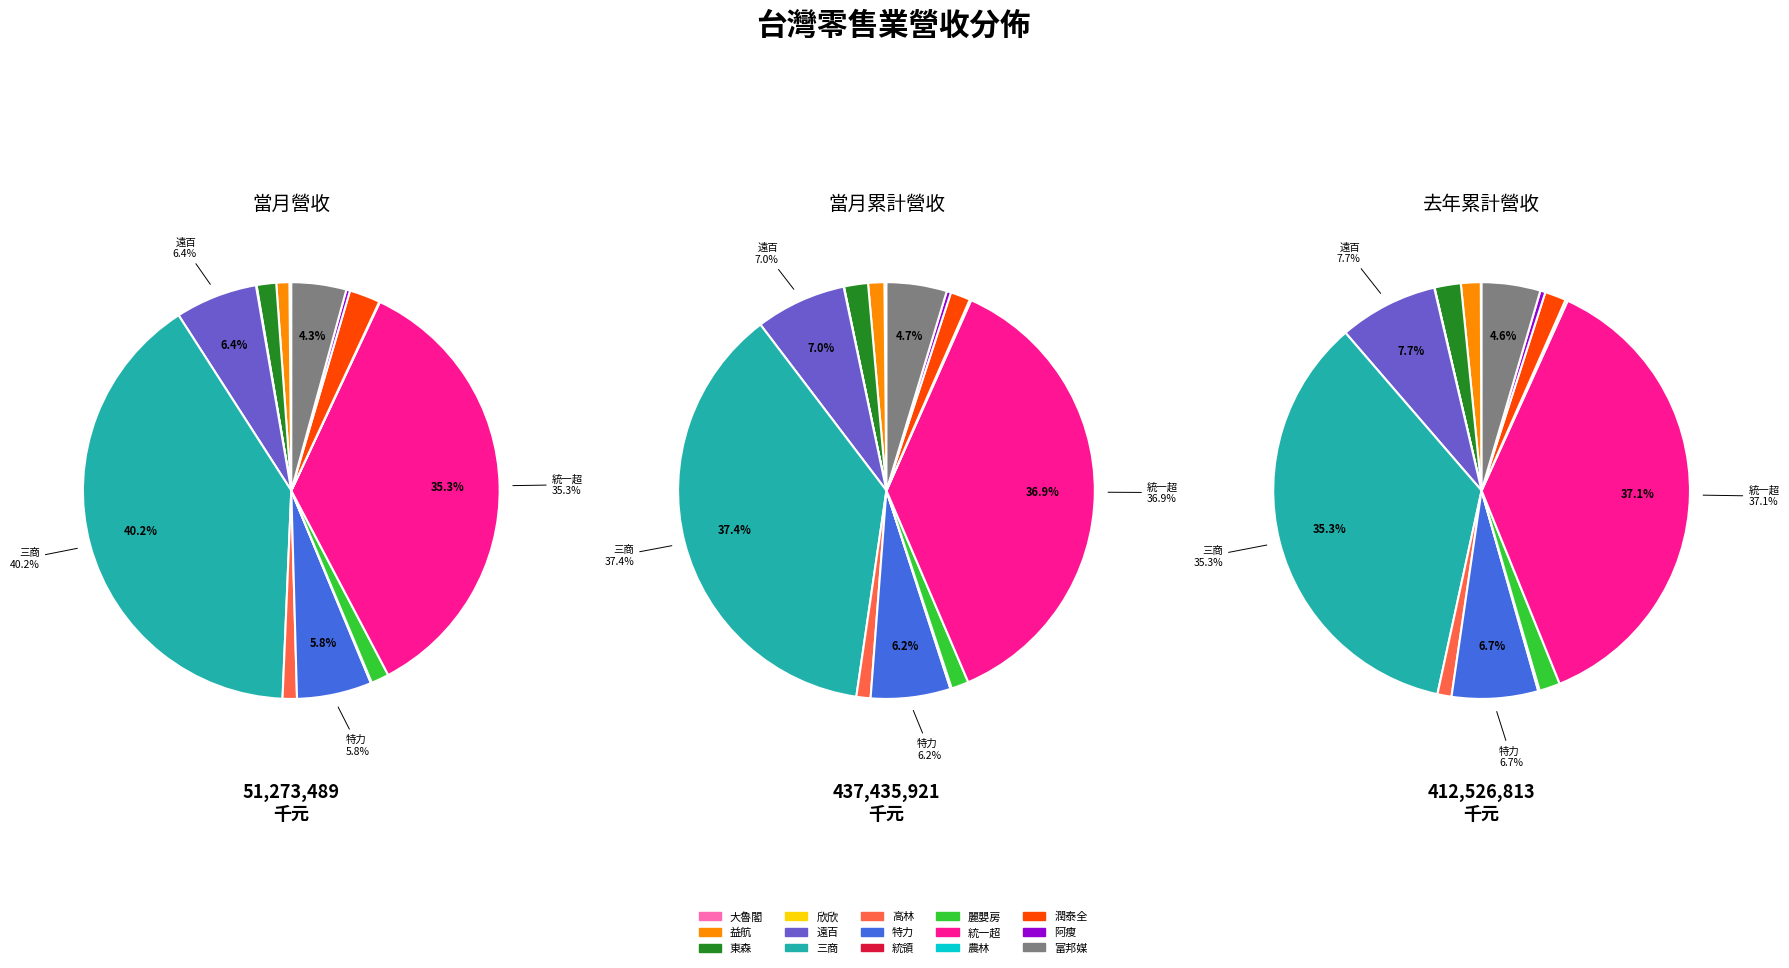

The 遠百 slice represents 16% of the pie. True or false?

False